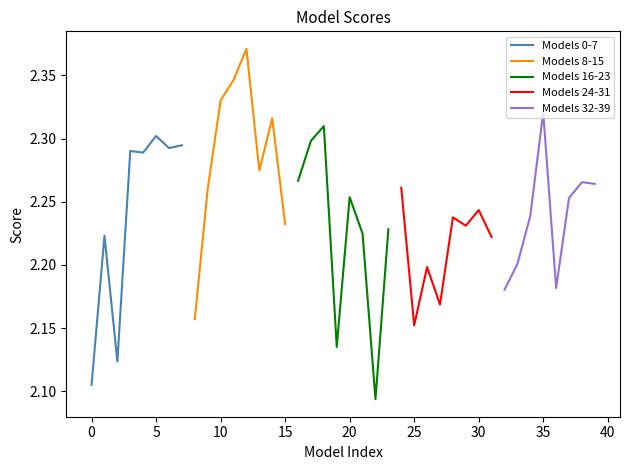

True or false: Models 0-7 has a value of 1.0 at 0.

False